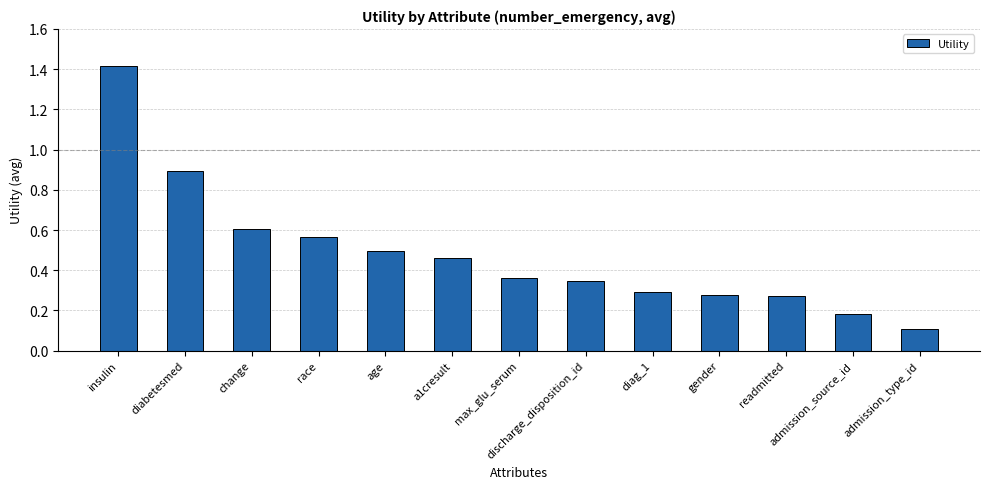

How many bars are there in total?

13